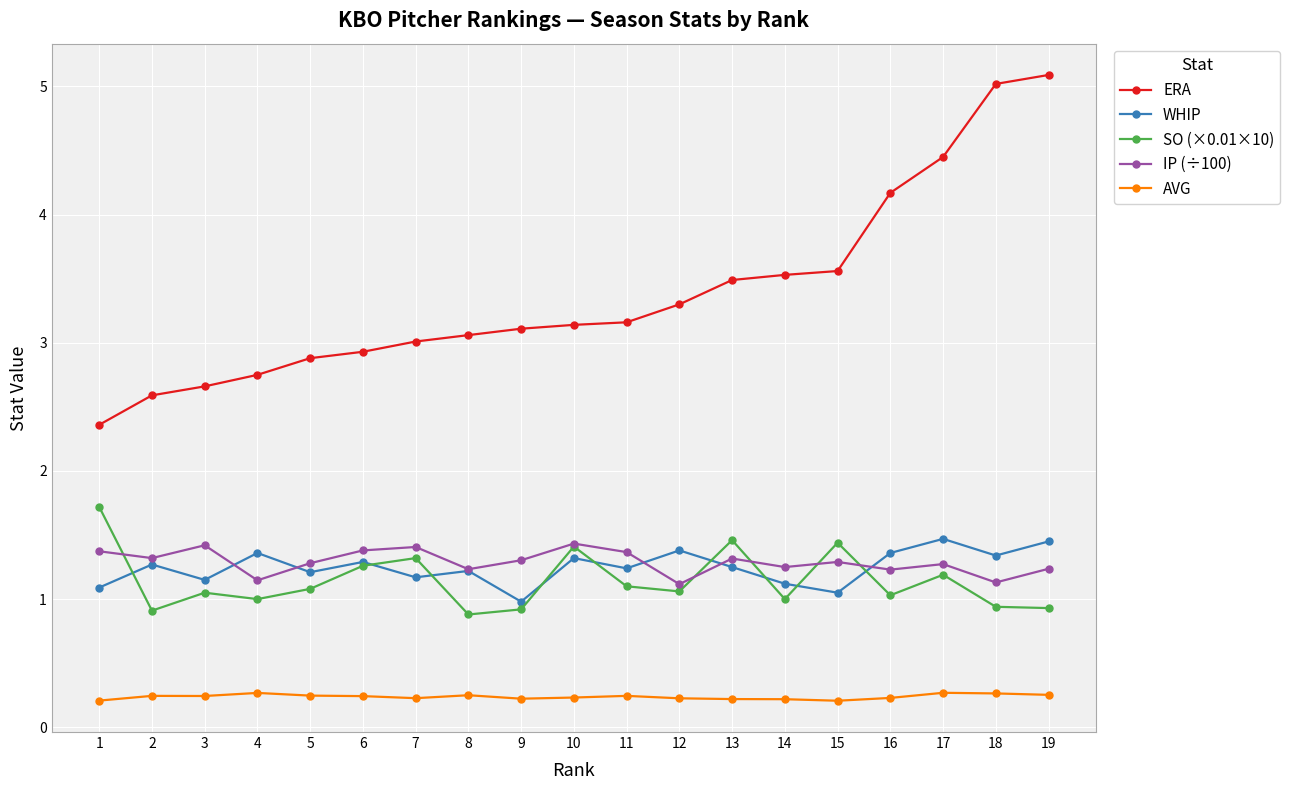

True or false: AVG and IP (÷100) cross at least once.

False